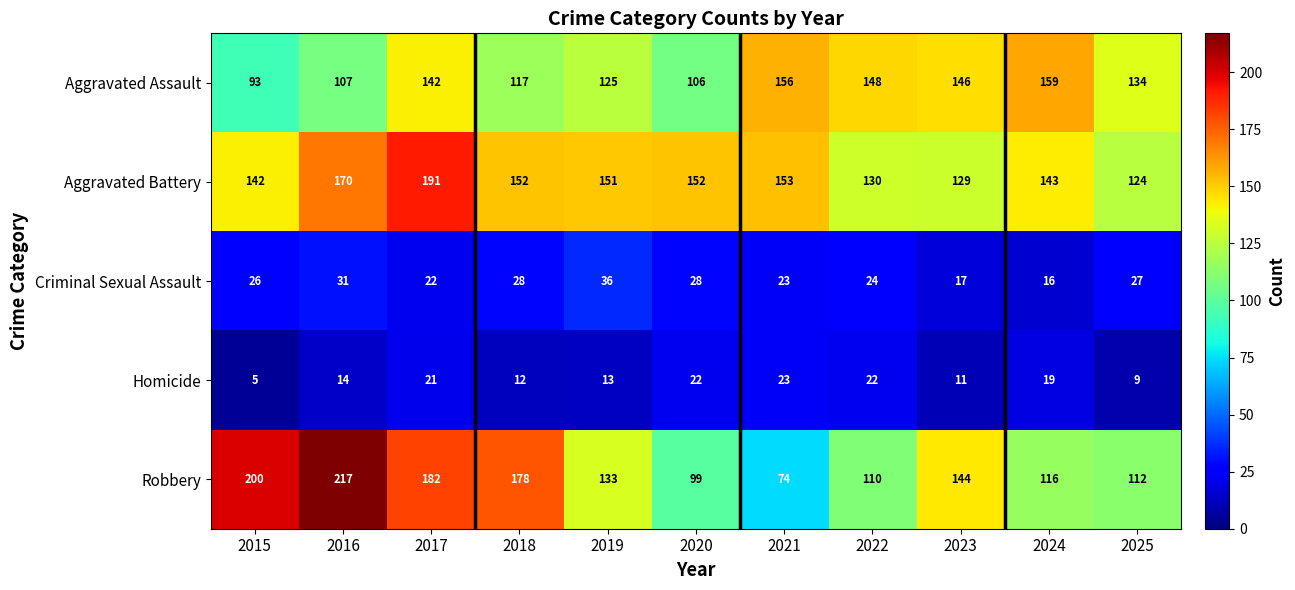

Which category has the lowest value across all series?

2015